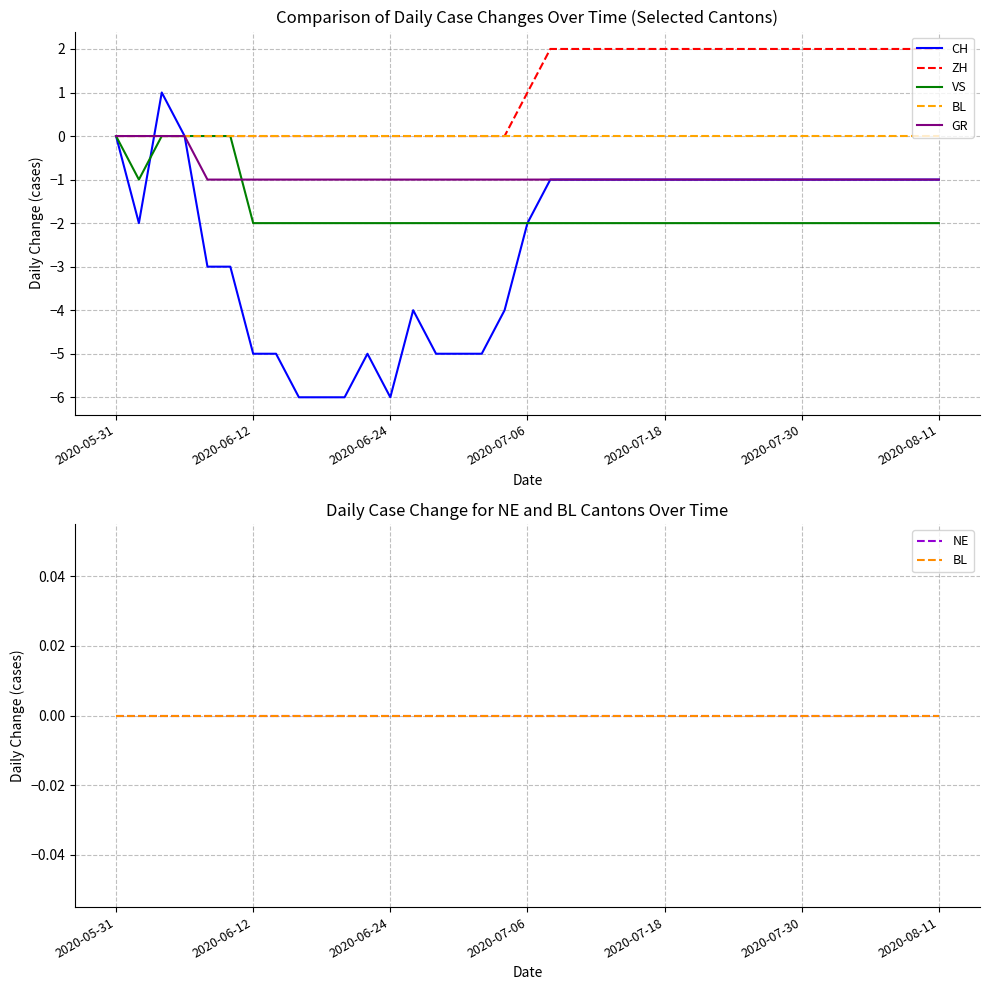

True or false: VS and BL intersect in this chart.

False